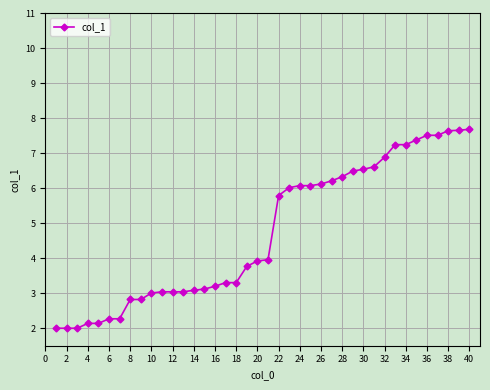

What is the smallest value displayed?

2.0